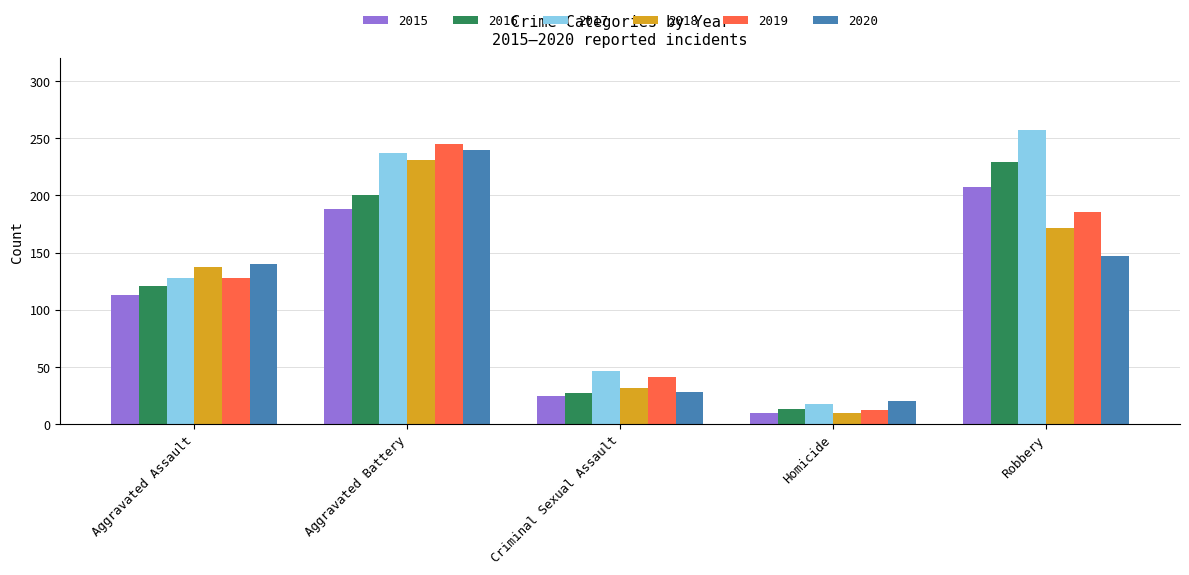

How many groups of bars are there?

5